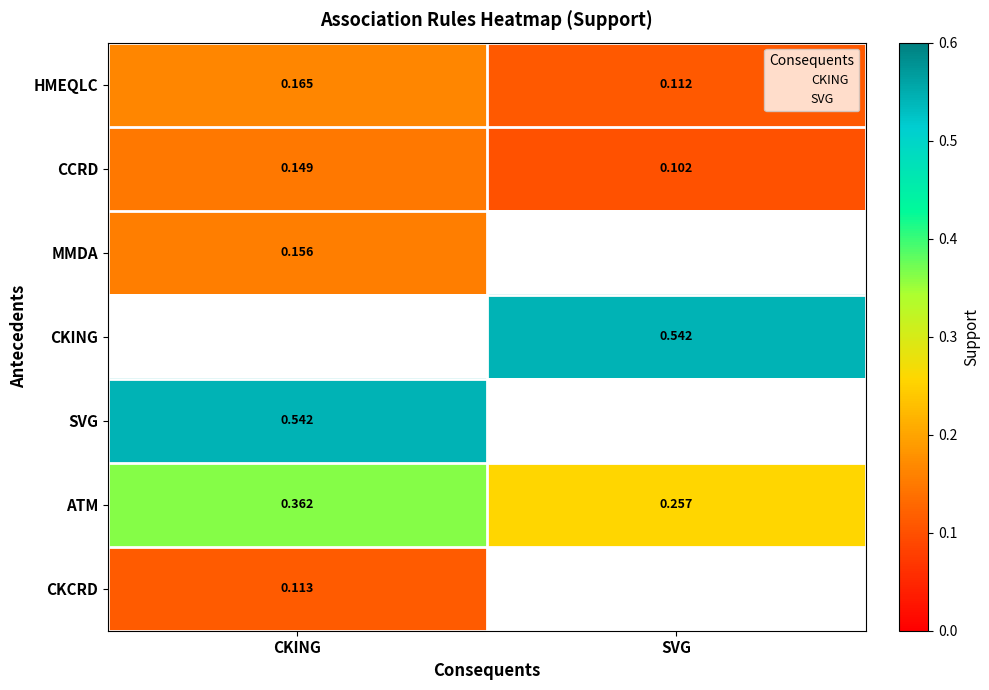

Where is CCRD nearest to the value 0?

SVG